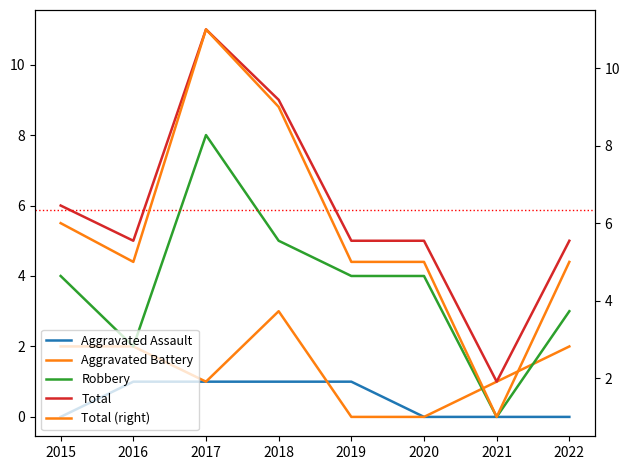

The value of Total (right) at 2016 is 1. True or false?

False